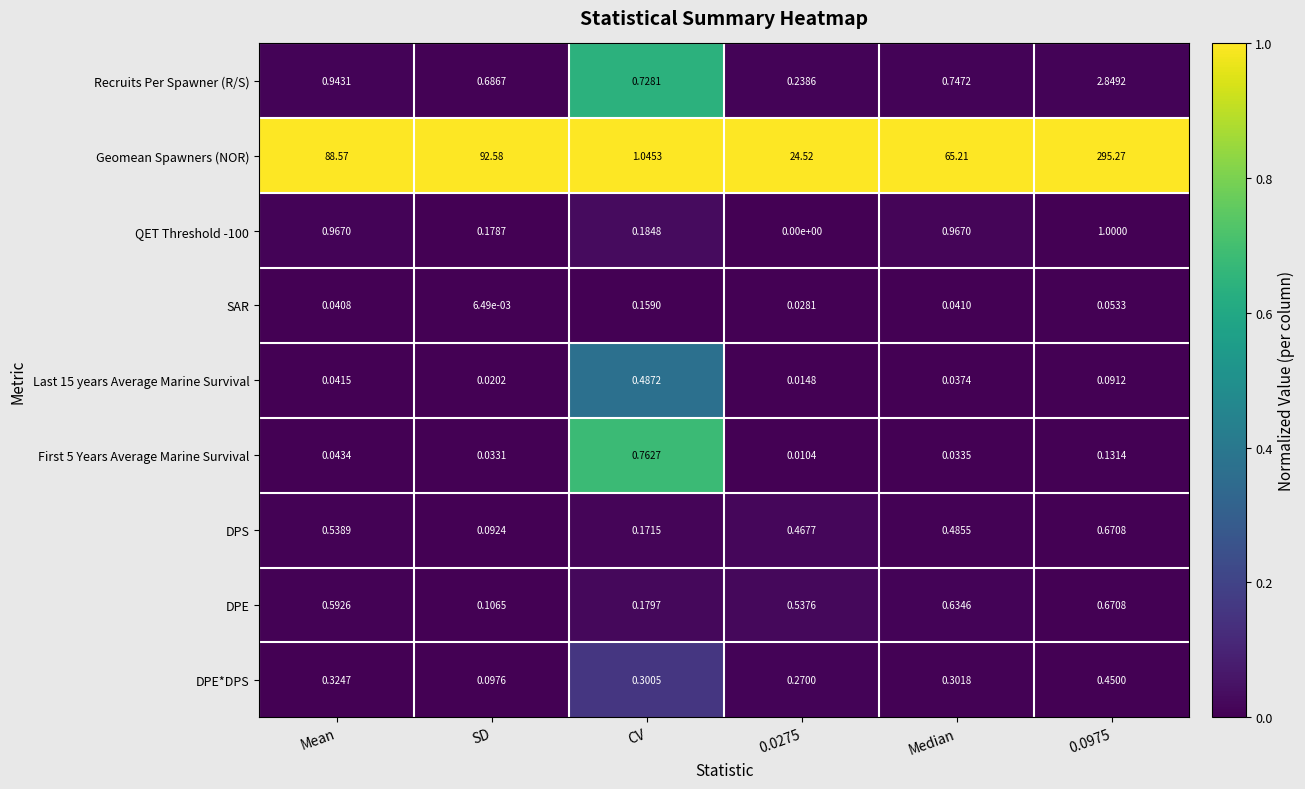

Which series has the widest spread of values?

Geomean Spawners (NOR)